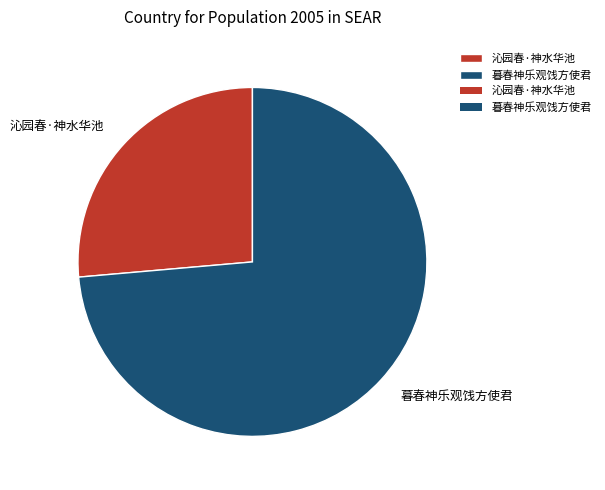

What is the largest slice in the pie chart?

暮春神乐观饯方使君